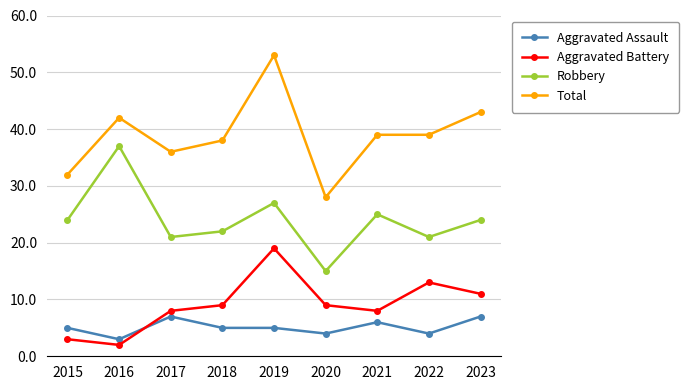

True or false: Total and Aggravated Battery intersect in this chart.

False